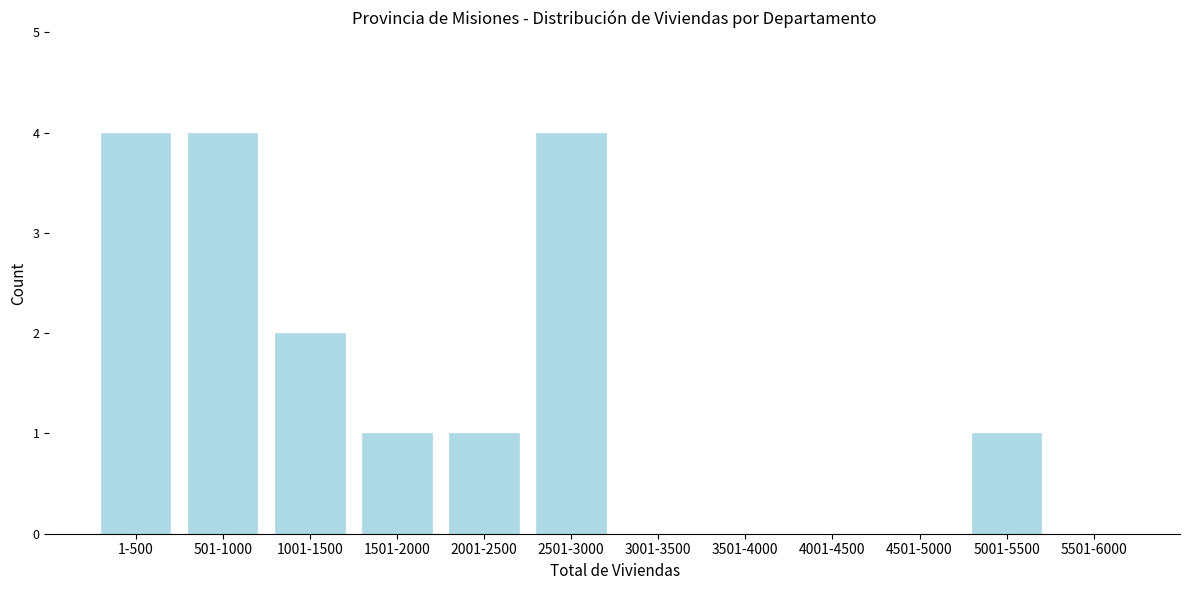

Reading right to left, extract all data points from this chart.

5501-6000=0	5001-5500=1	4501-5000=0	4001-4500=0	3501-4000=0	3001-3500=0	2501-3000=4	2001-2500=1	1501-2000=1	1001-1500=2	501-1000=4	1-500=4